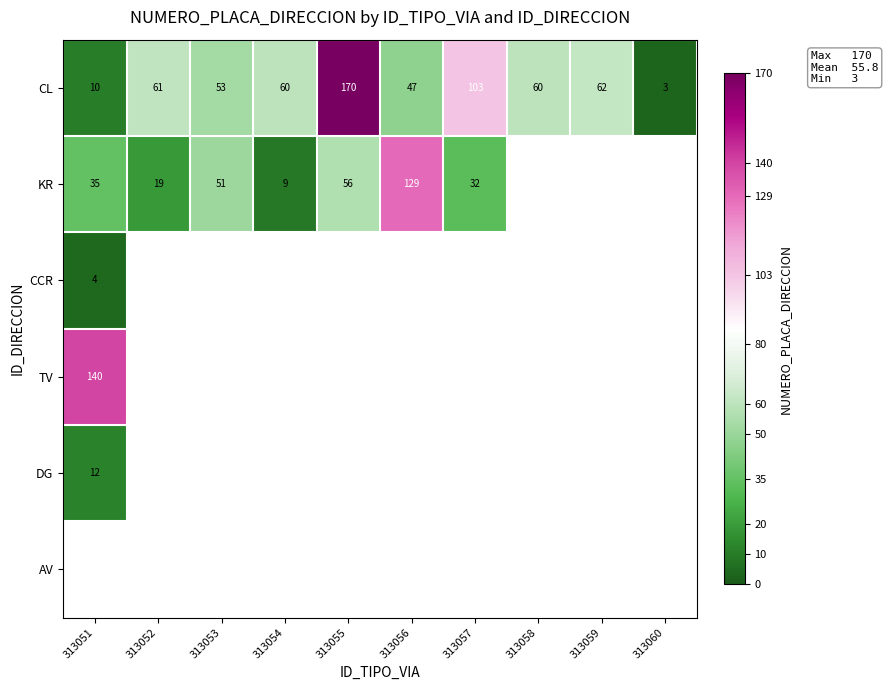

True or false: CL has a value of 19 at 313056.

False